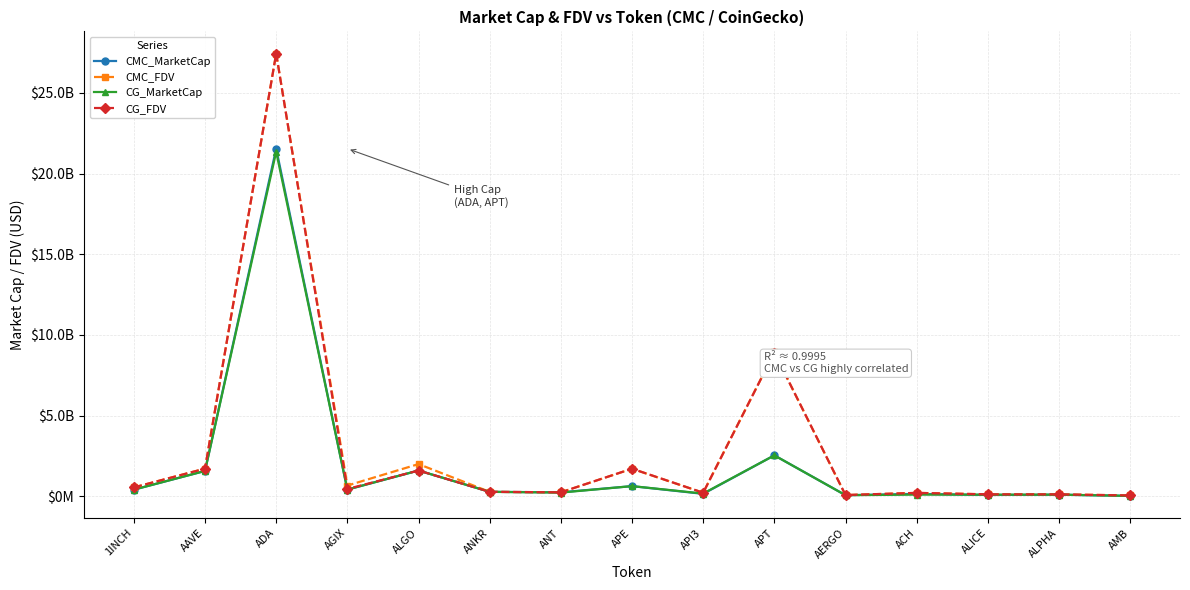

Does the chart have visible grid lines?

Yes